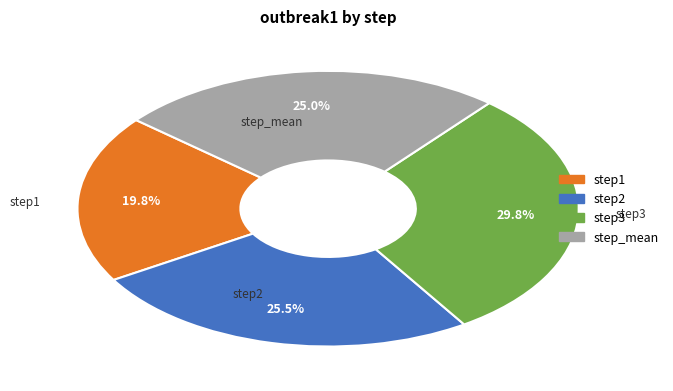

To the nearest percent, what is the difference between the largest and smallest slice percentages?

10%